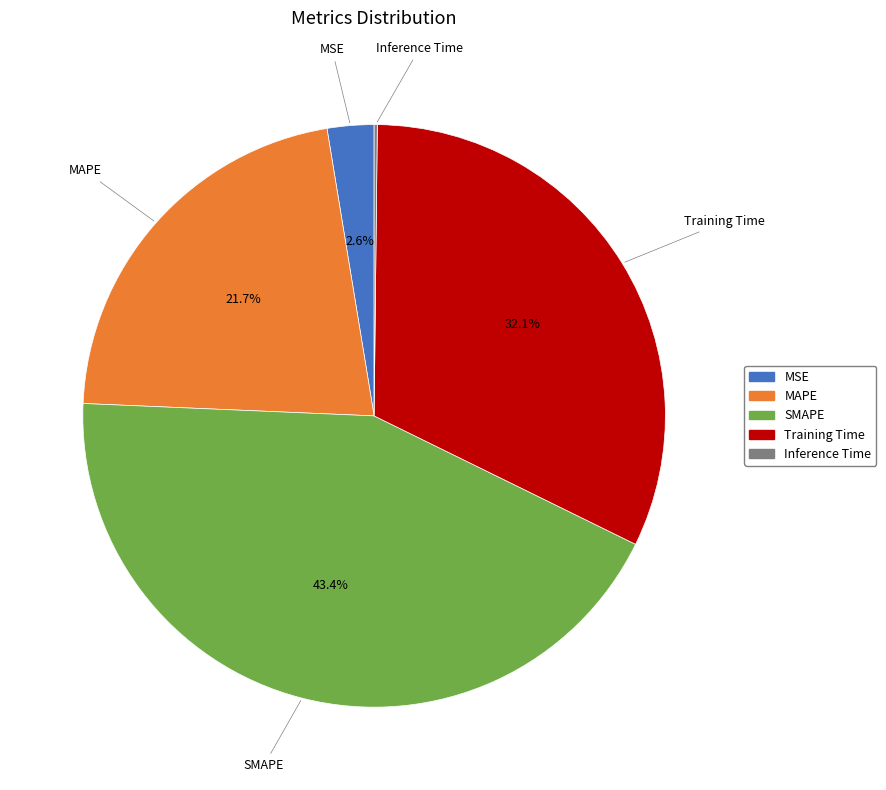

What is the largest slice in the pie chart?

SMAPE